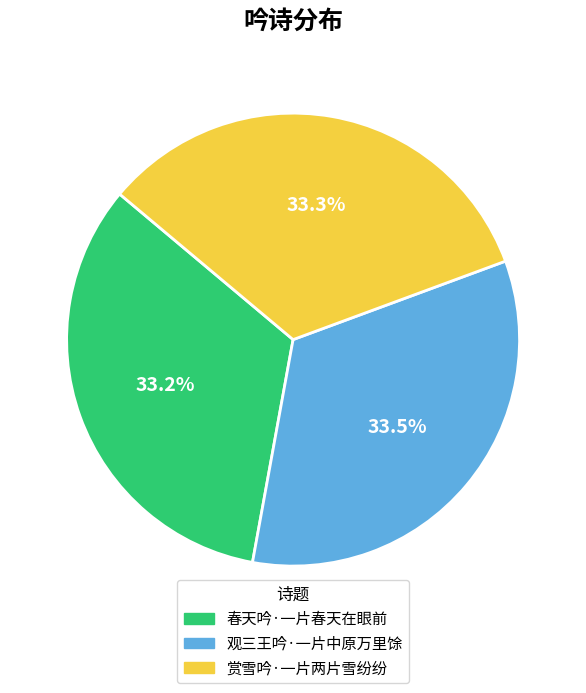

Does any single category account for the majority?

No